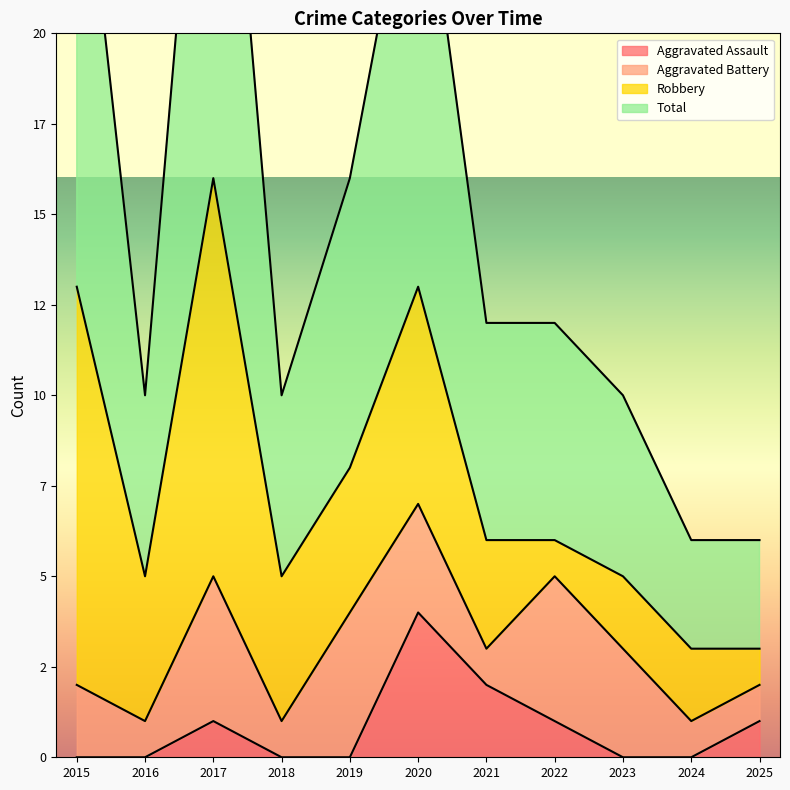

Between 2019 and 2022, which is larger?

2022